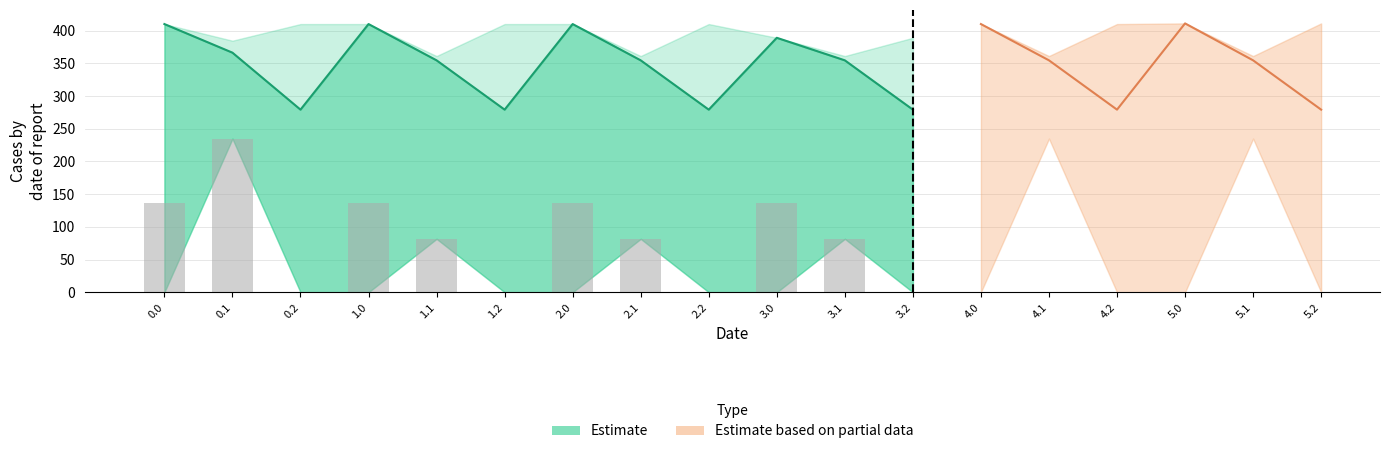

What is the greatest value displayed?

234.9